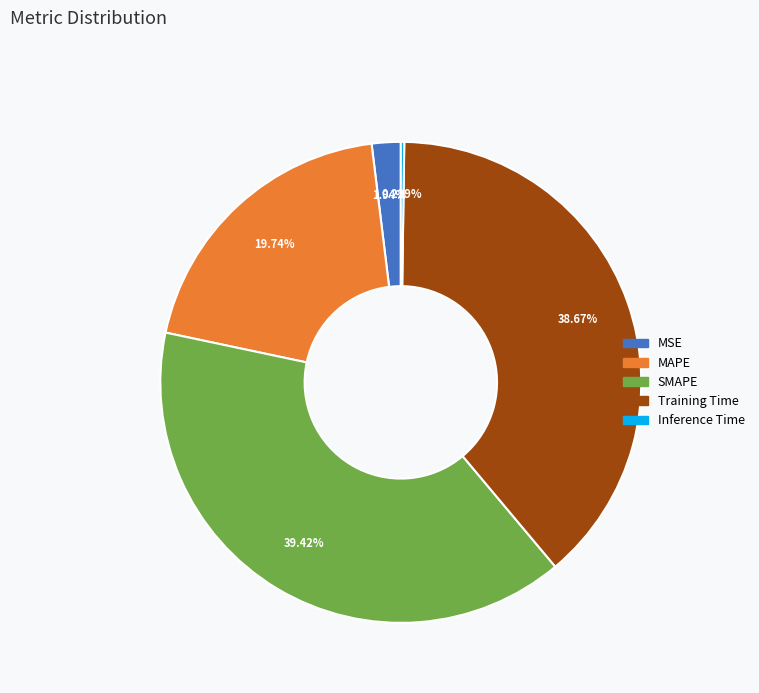

To the nearest percent, what is the combined percentage of MAPE and MSE?

22%